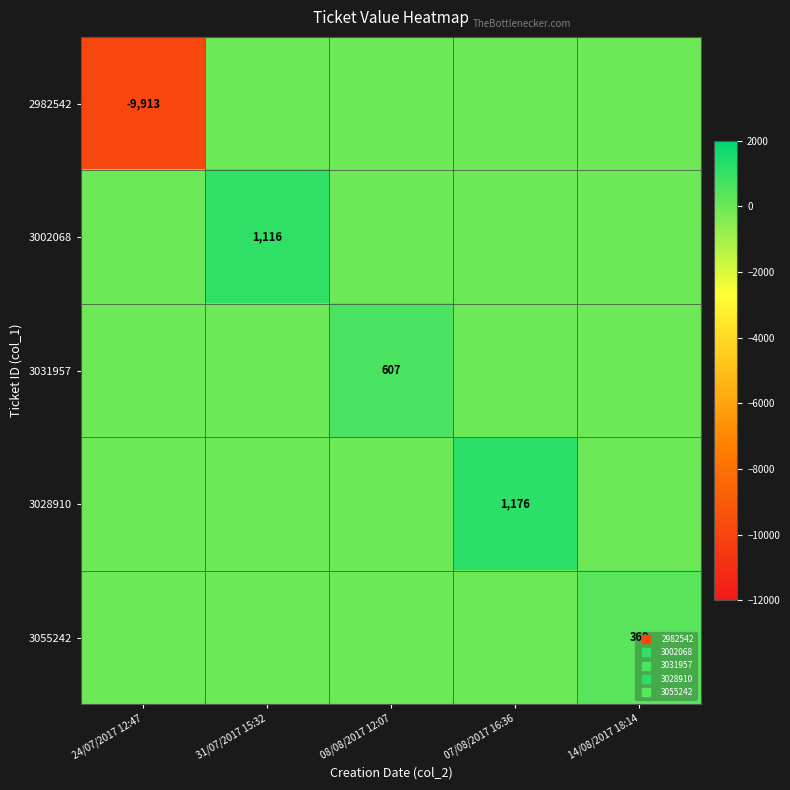

Is it true that 2982542 equals -9913 at 24/07/2017 12:47?

True